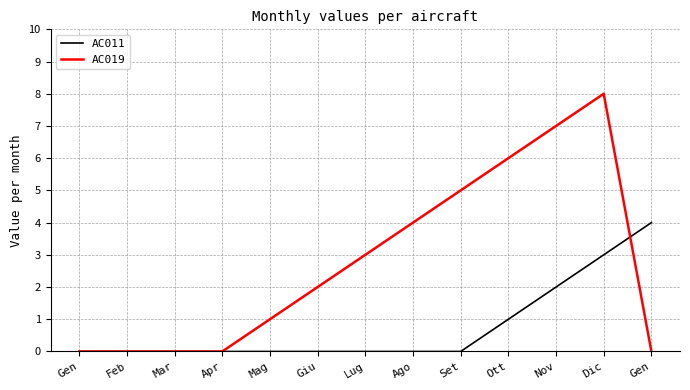

Rank the series by their maximum value, from highest to lowest.

AC019, AC011